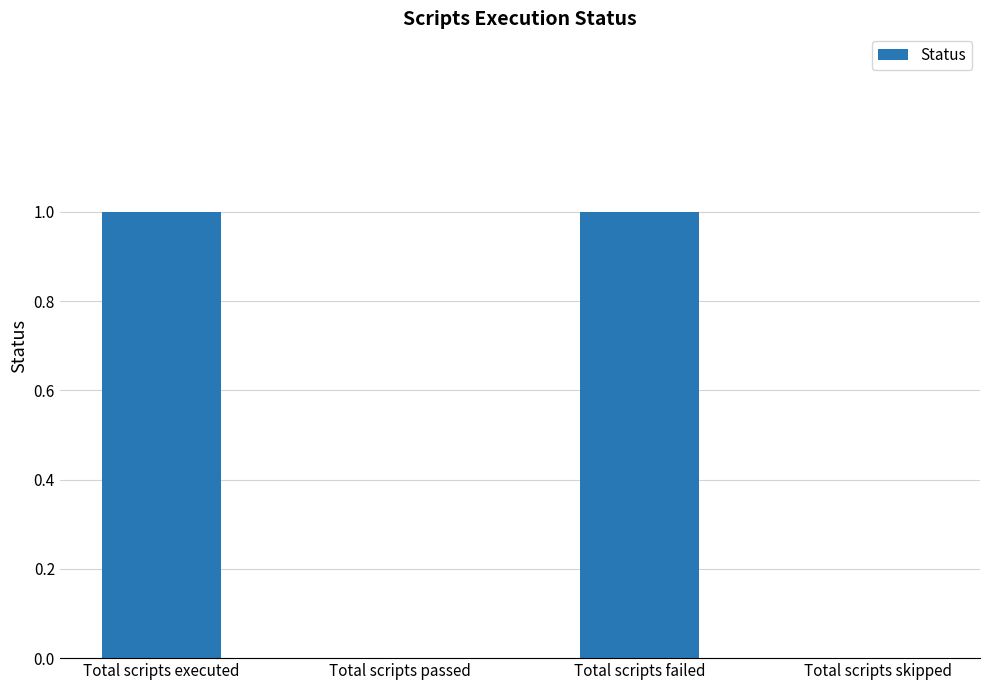

Are the bars horizontal?

No